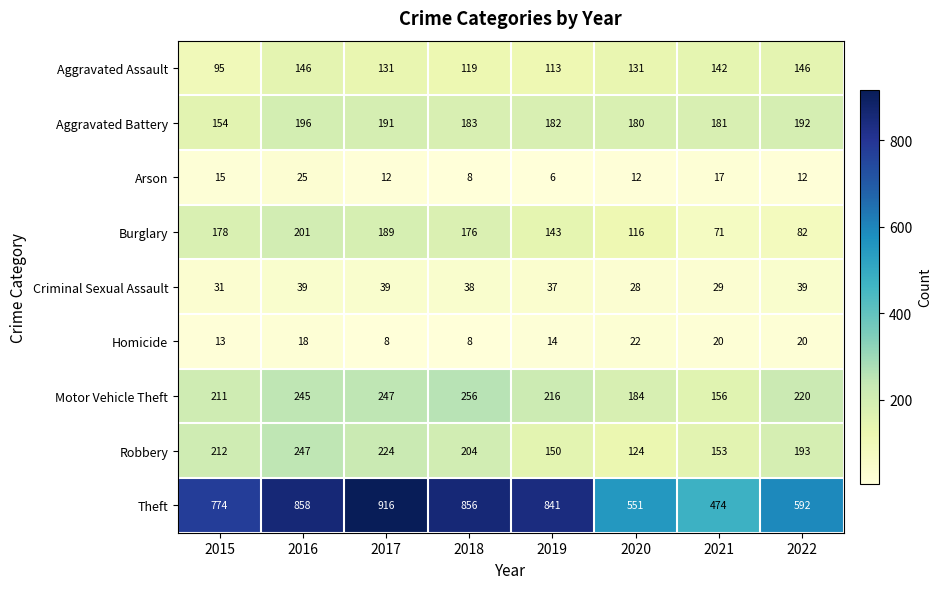

The Motor Vehicle Theft series shows 49 at 2020. True or false?

False